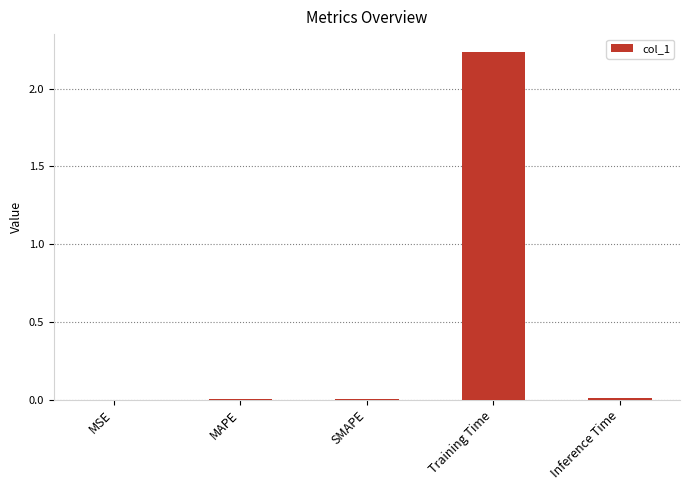

At which category does the chart reach its peak across all series?

Training Time